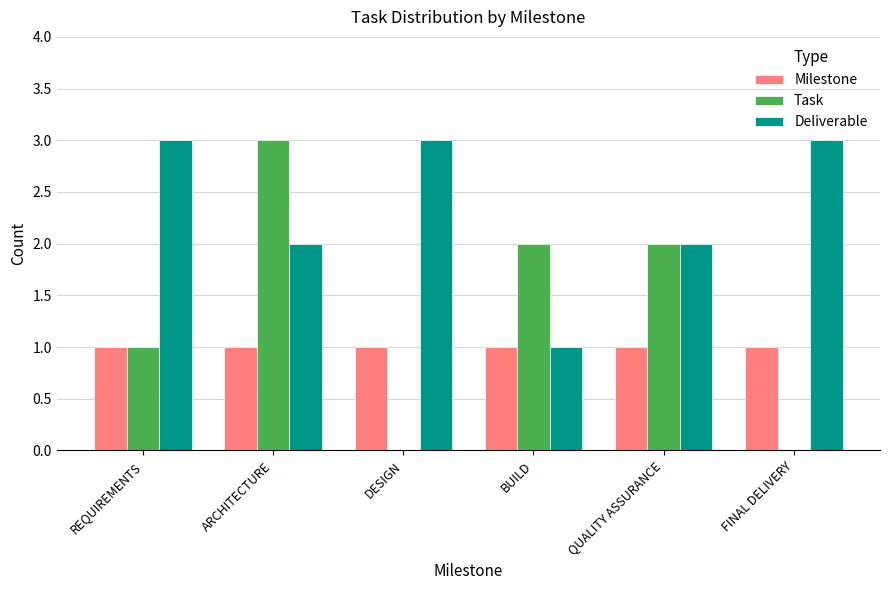

True or false: Task has a value of 1 at FINAL DELIVERY.

False